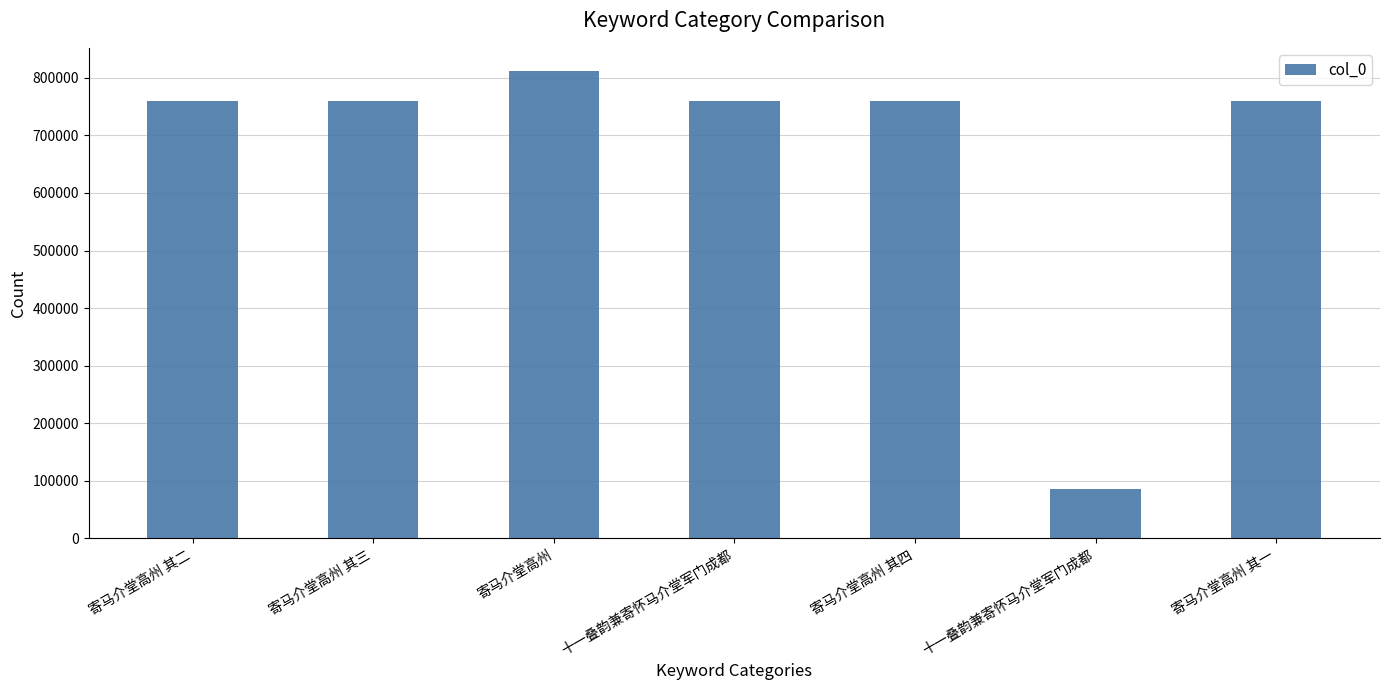

What is the approximate value at 寄马介堂高州 其四, to the nearest 100?

759700